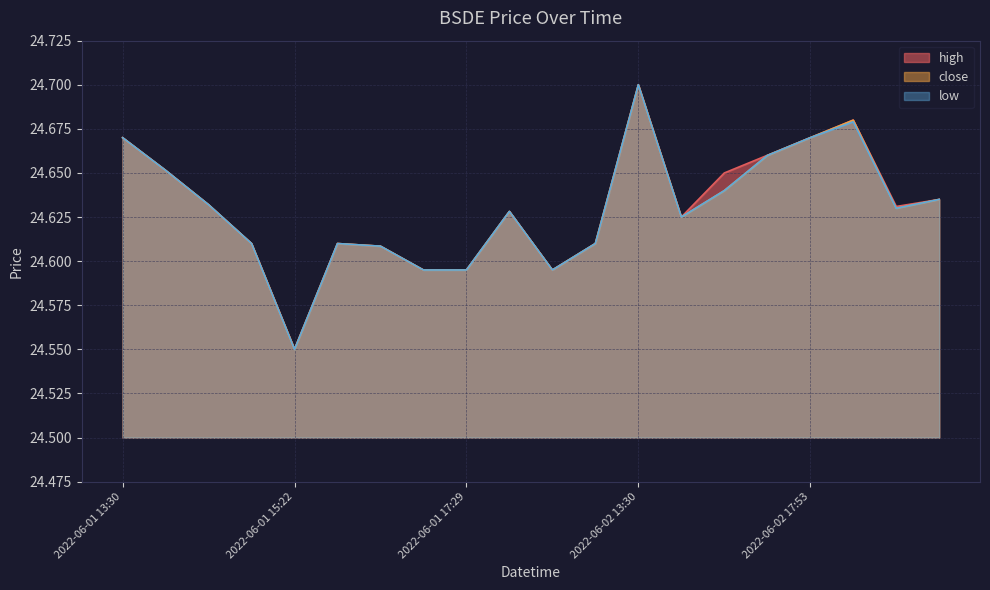

What is the maximum value for low?

24.7